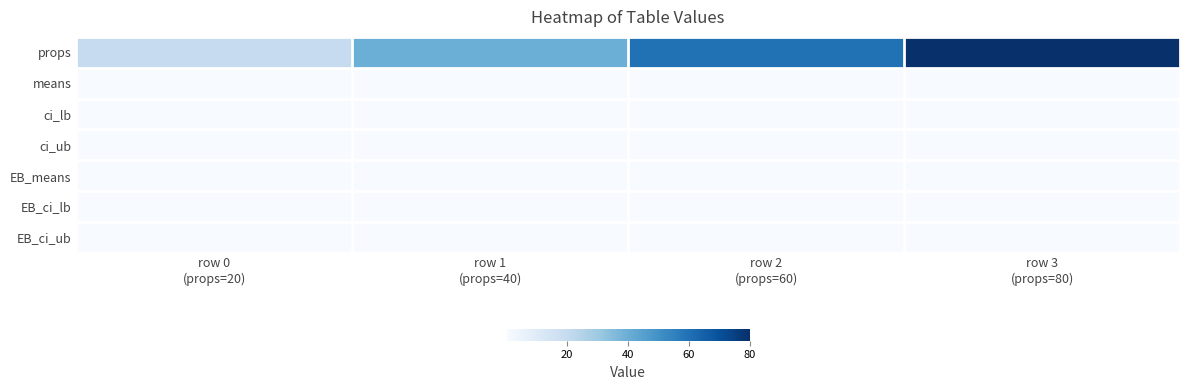

At which category is the sum across all series the highest?

row 3
(props=80)